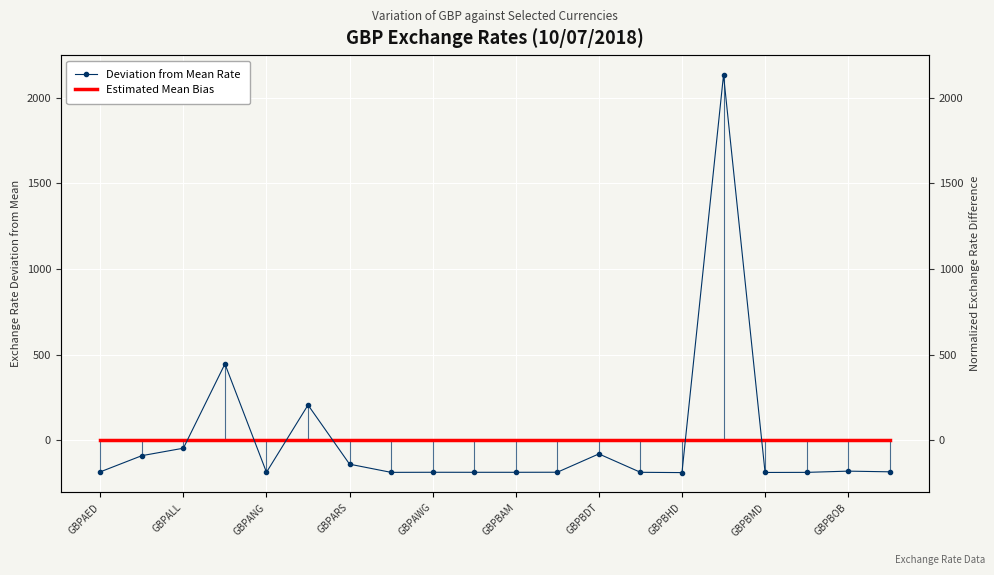

What position from the right is 13?

7